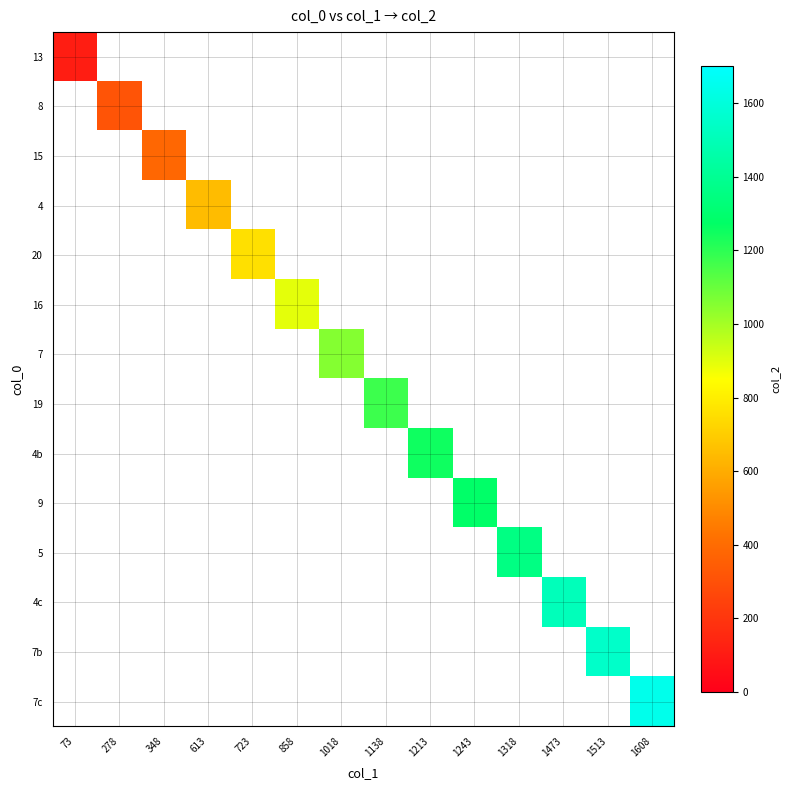

What is the total value across all series at 858?

895